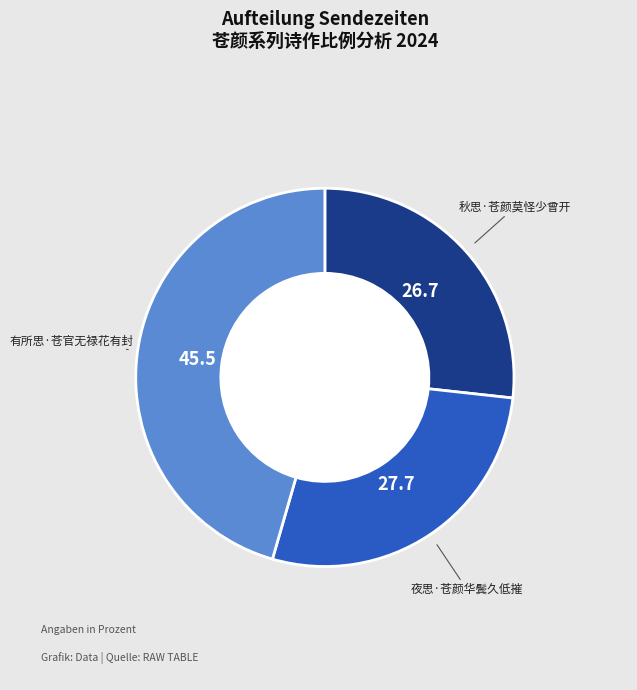

Approximately how many times larger is the value at 夜思·苍颜华鬓久低摧 compared to 有所思·苍官无禄花有封?

0.6